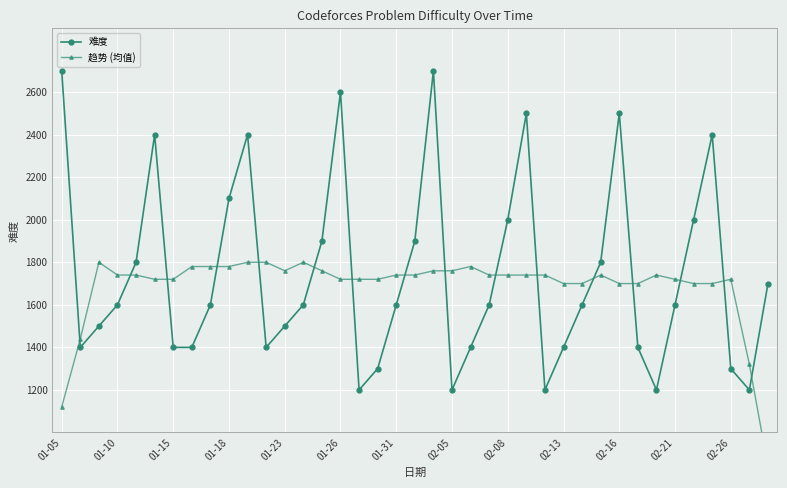

Where is 趋势 (均值) nearest to the value 1320?

37